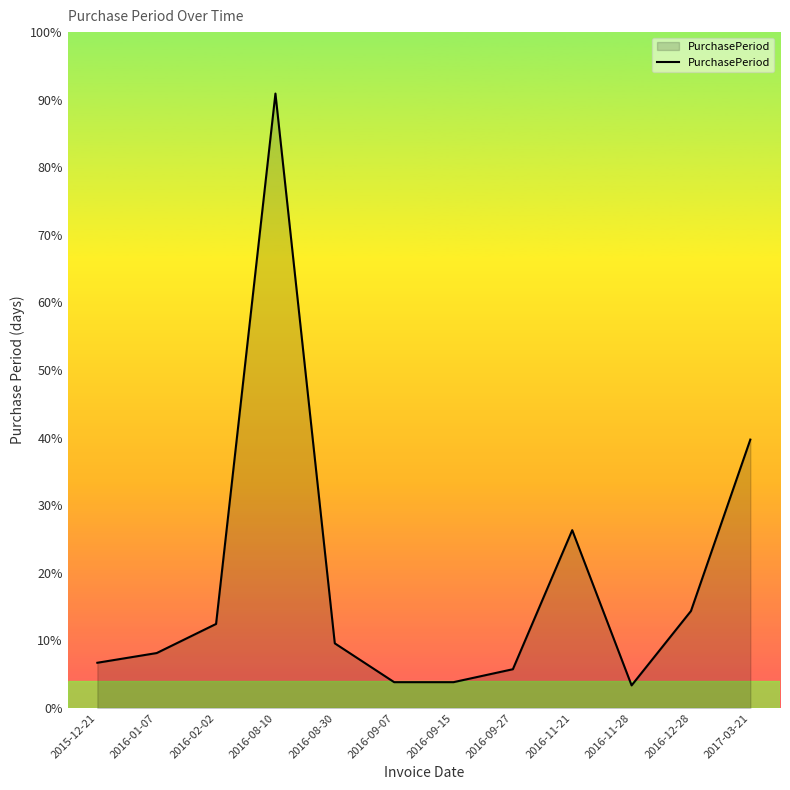

Does the chart have visible grid lines?

No